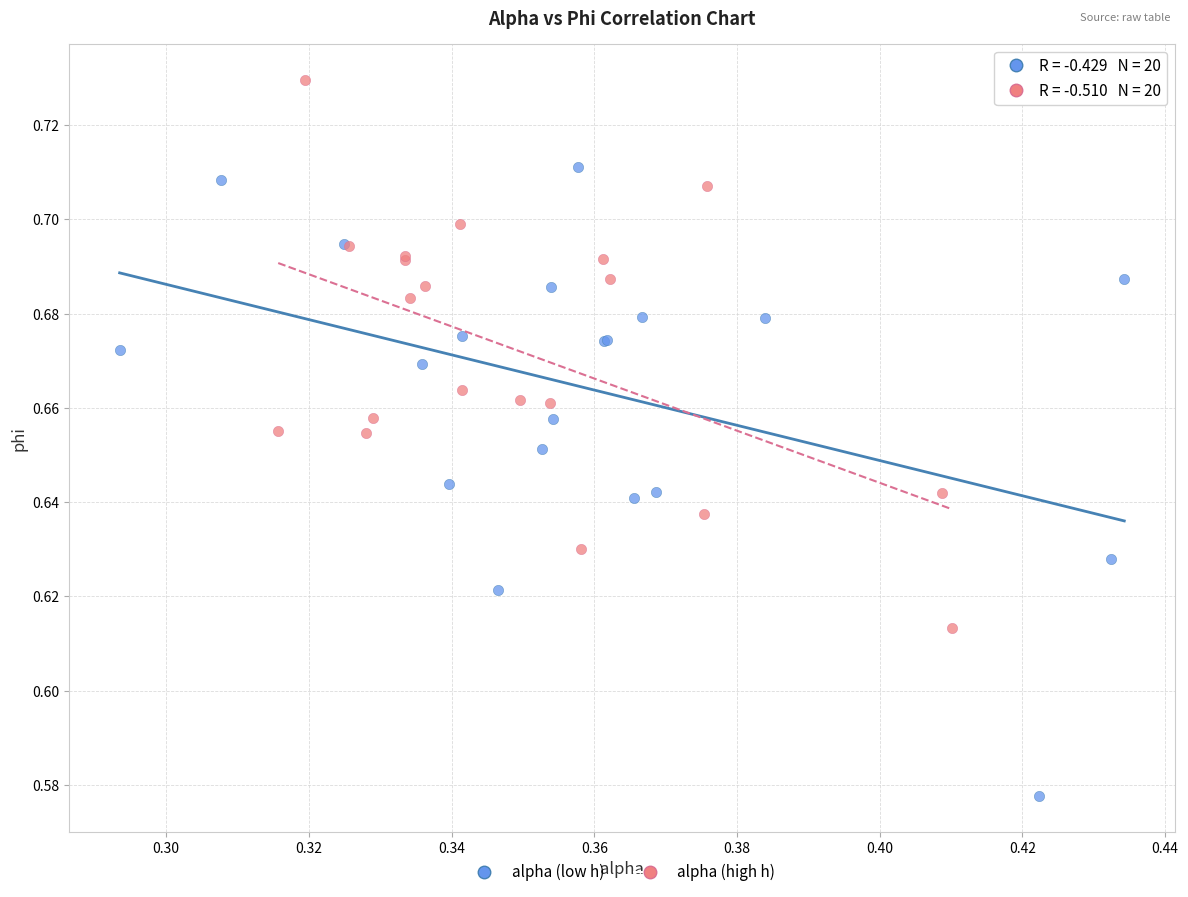

Which series contains the lowest Y value?

alpha (low h)